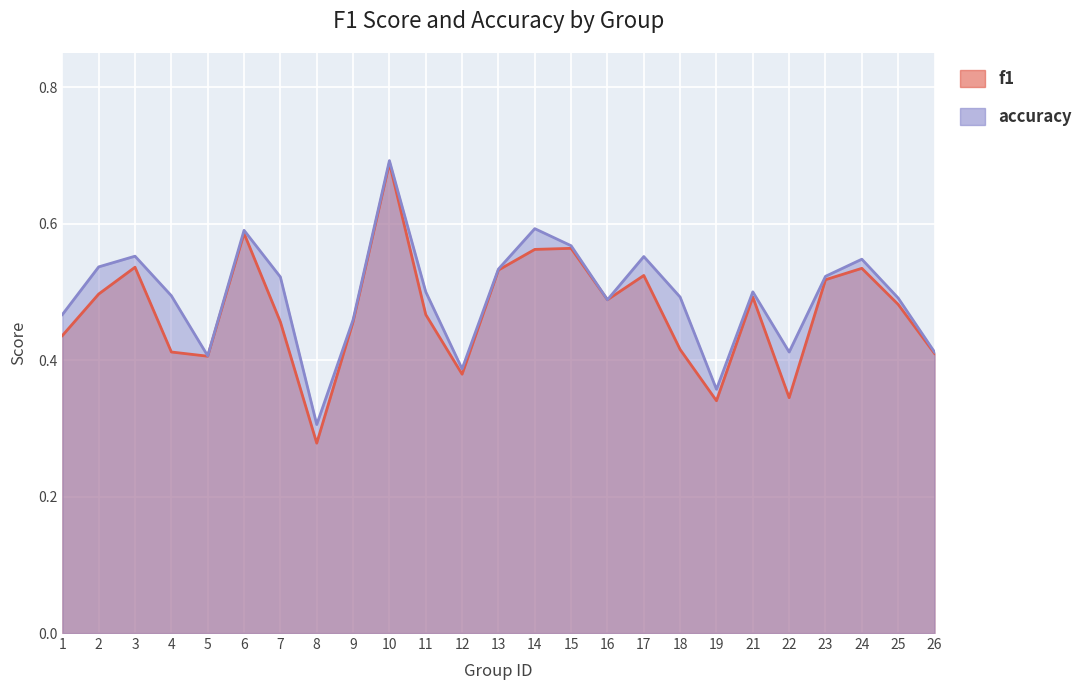

Which category has the lowest value across all series?

8